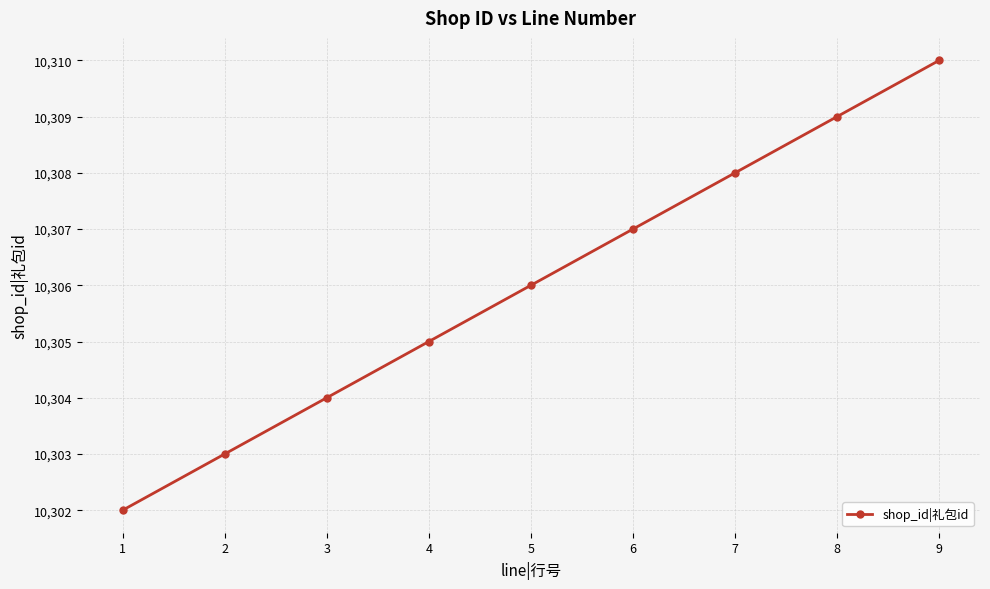

Rank the categories by value from highest to lowest.

9, 8, 7, 6, 5, 4, 3, 2, 1